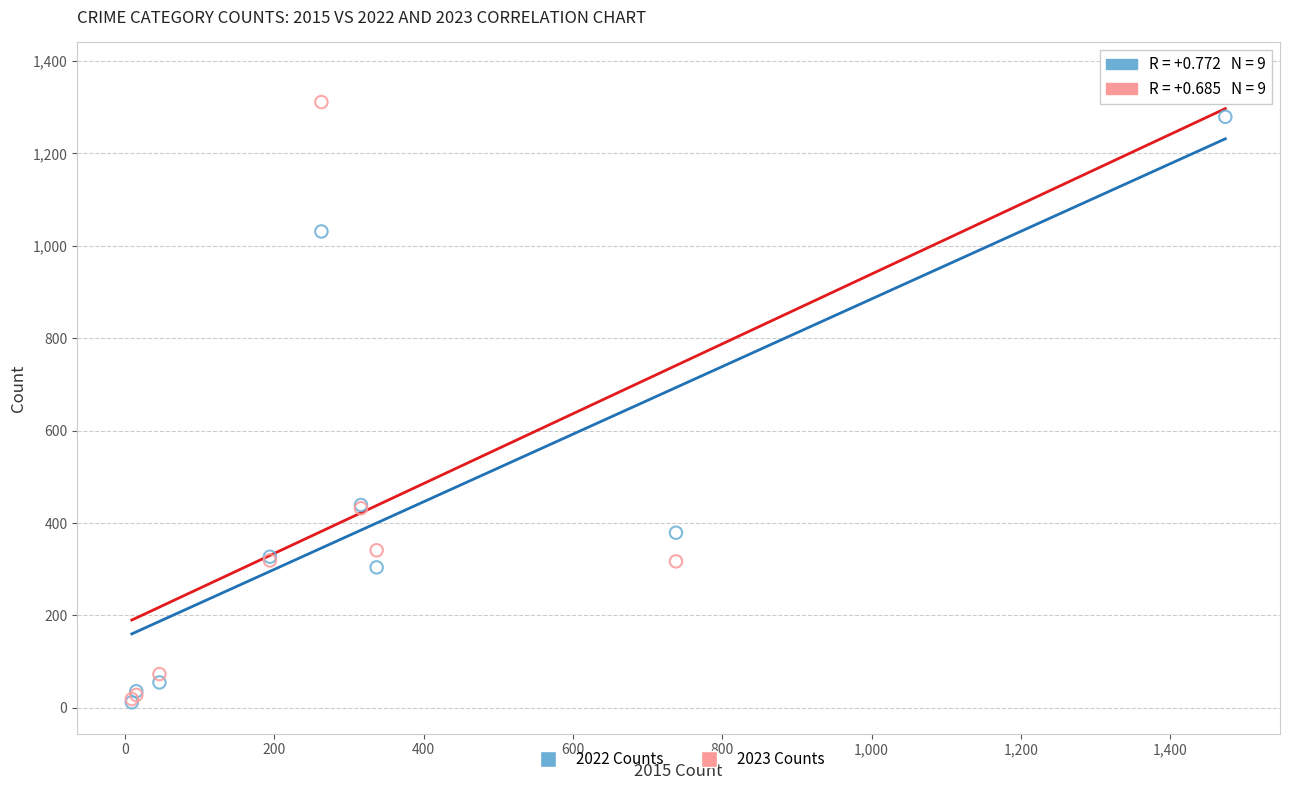

Which series has the largest Y range (max minus min)?

2023 Counts